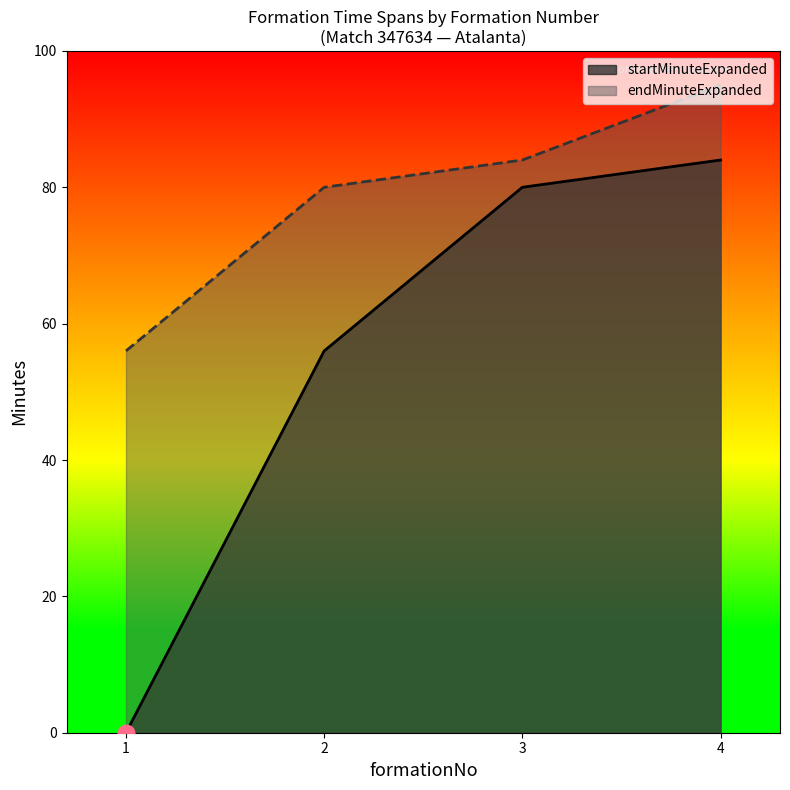

At which label does endMinuteExpanded reach its peak?

4